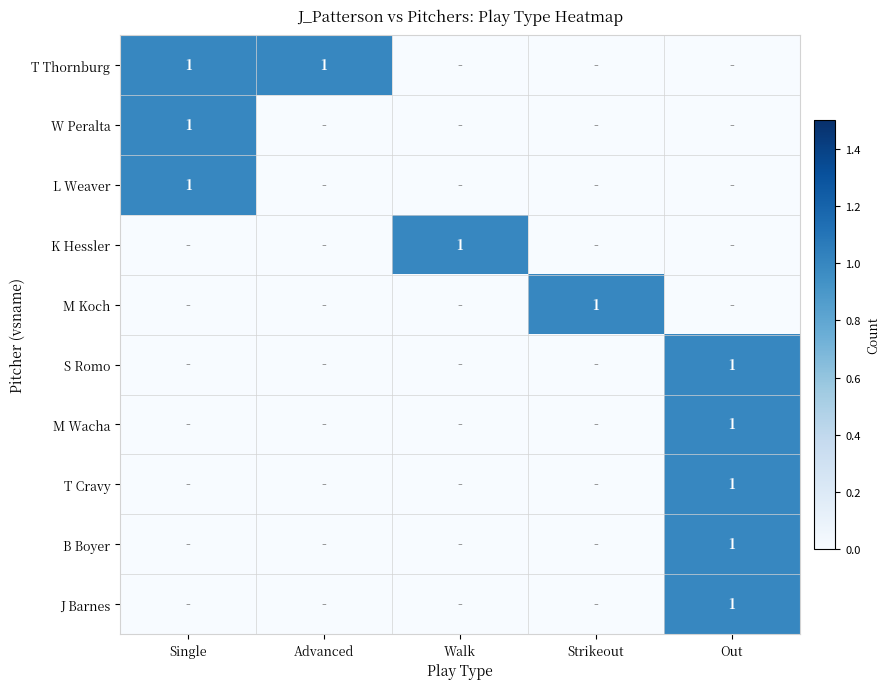

The K Hessler series shows 1 at Walk. True or false?

True